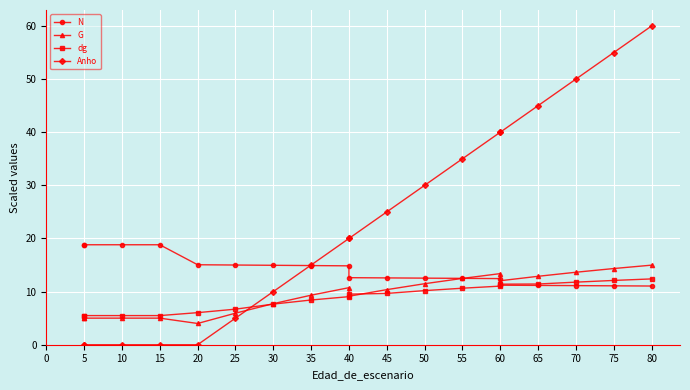

How many intersections are there between N and dg?

1